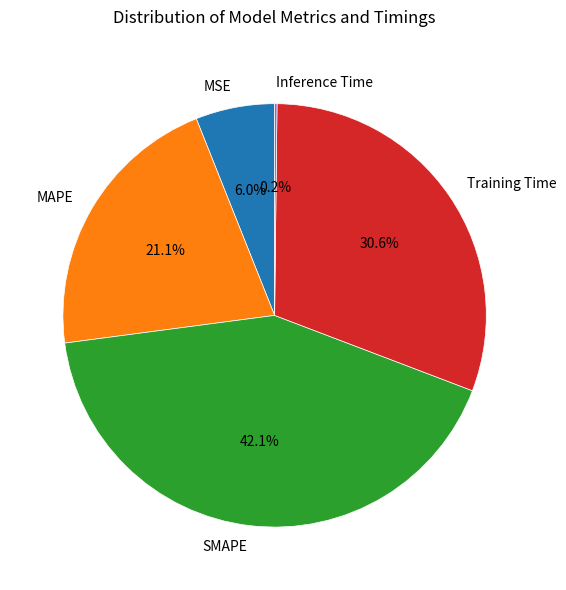

What percentage is NOT represented by SMAPE?

57.9%